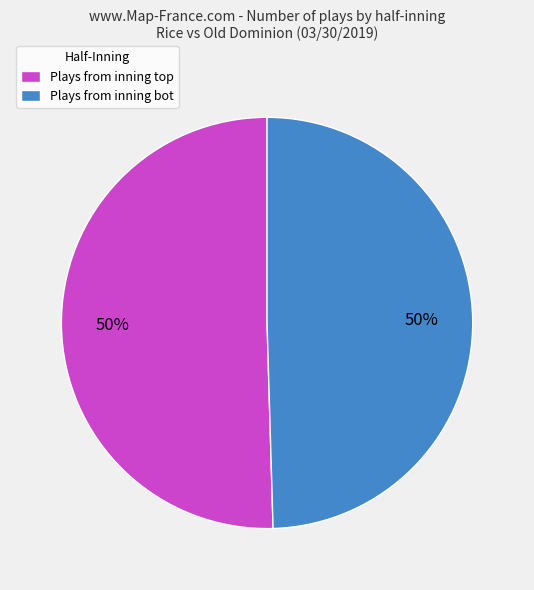

The Plays from inning bot slice represents 61% of the pie. True or false?

False